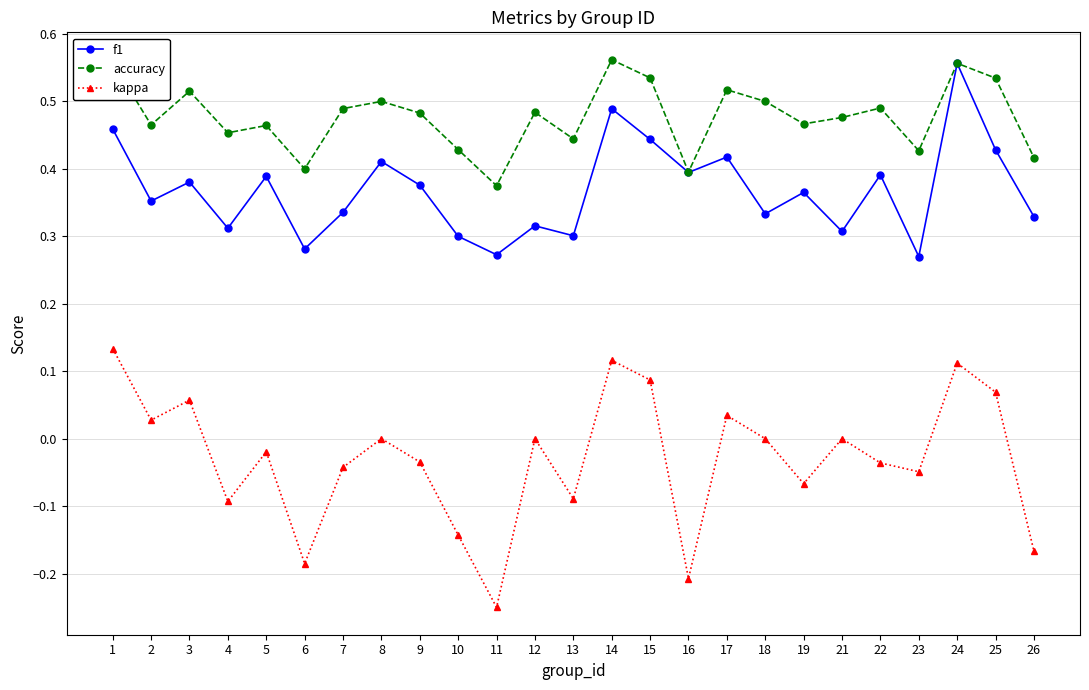

At 12, list the series in order from largest to smallest.

accuracy, f1, kappa